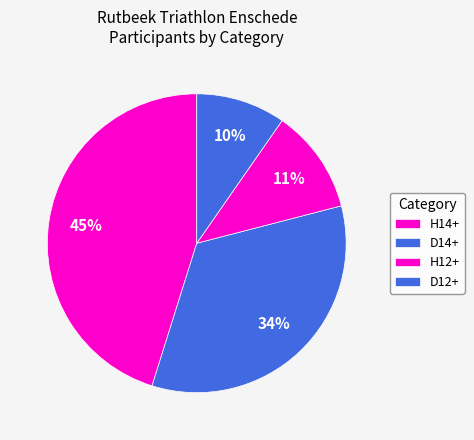

Which has a higher value, H12+ or D12+?

H12+